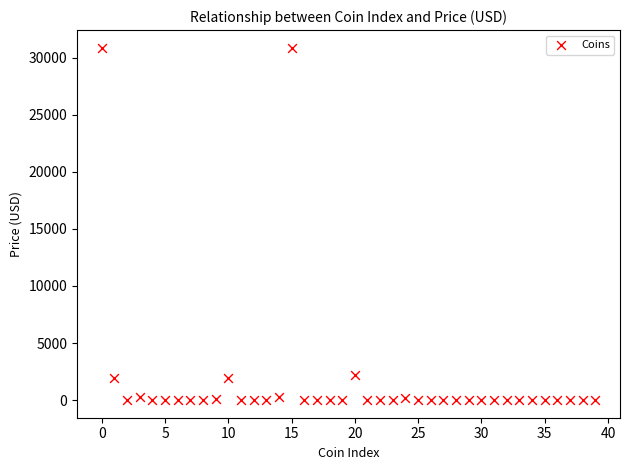

What is the range of Y values (max minus min)?

30859.6